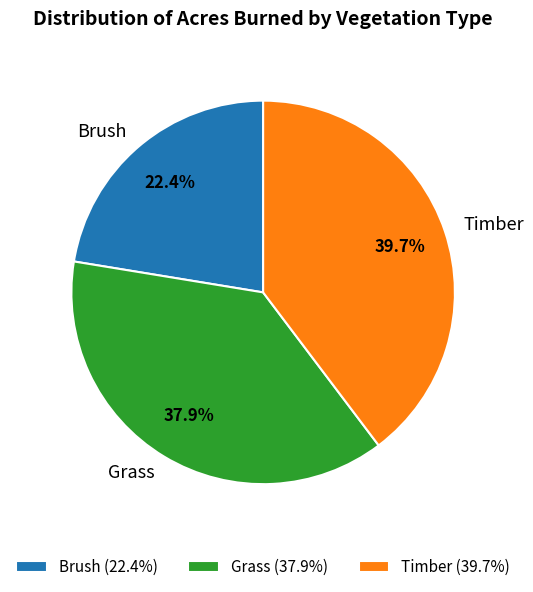

How many segments does this pie chart have?

3